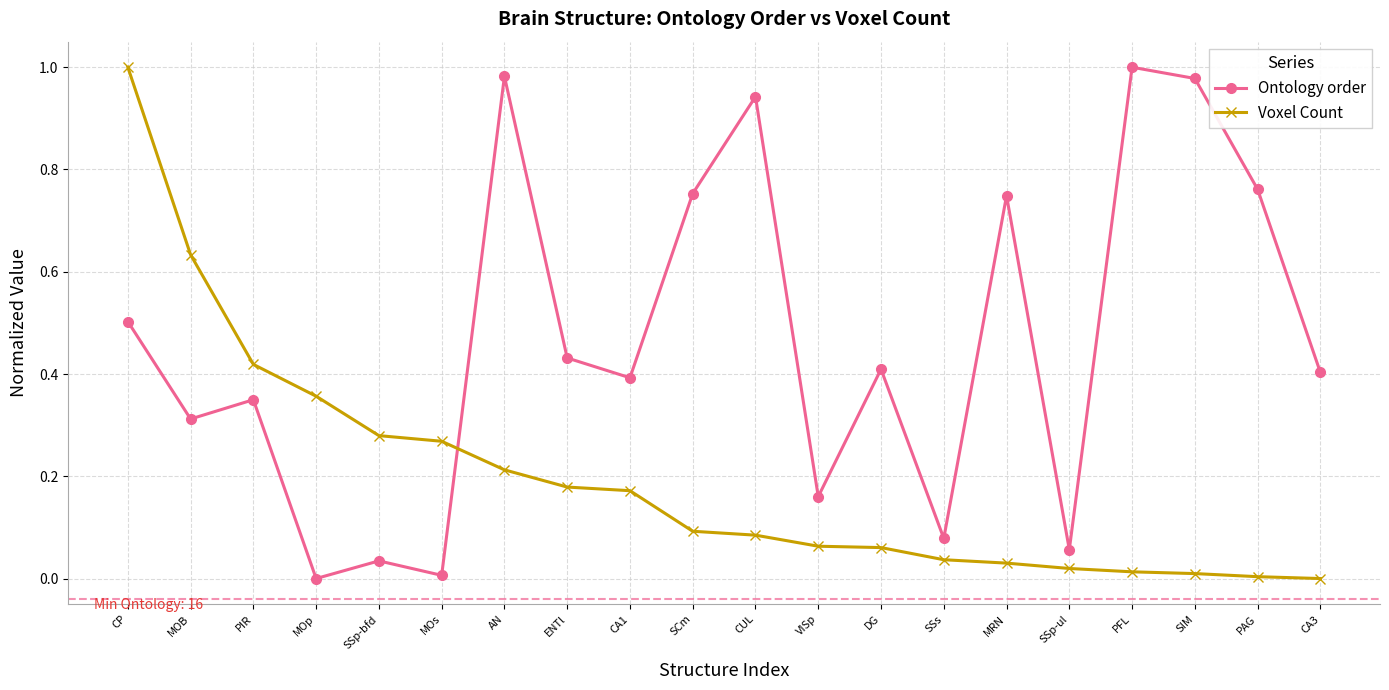

Which series has the largest total across all categories?

Ontology order